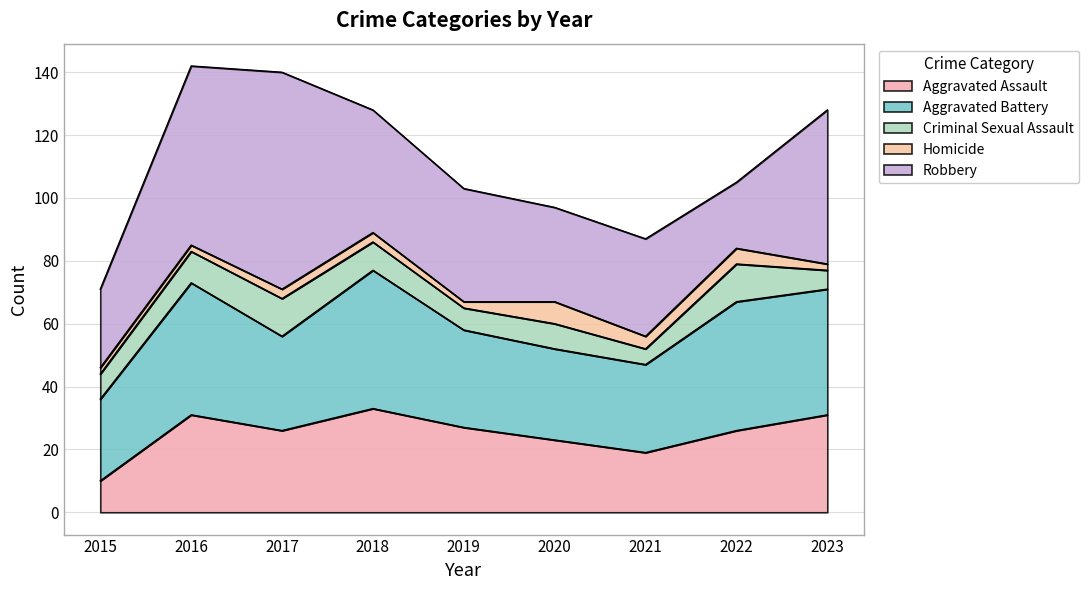

Read the Aggravated Battery value at 2018.

44